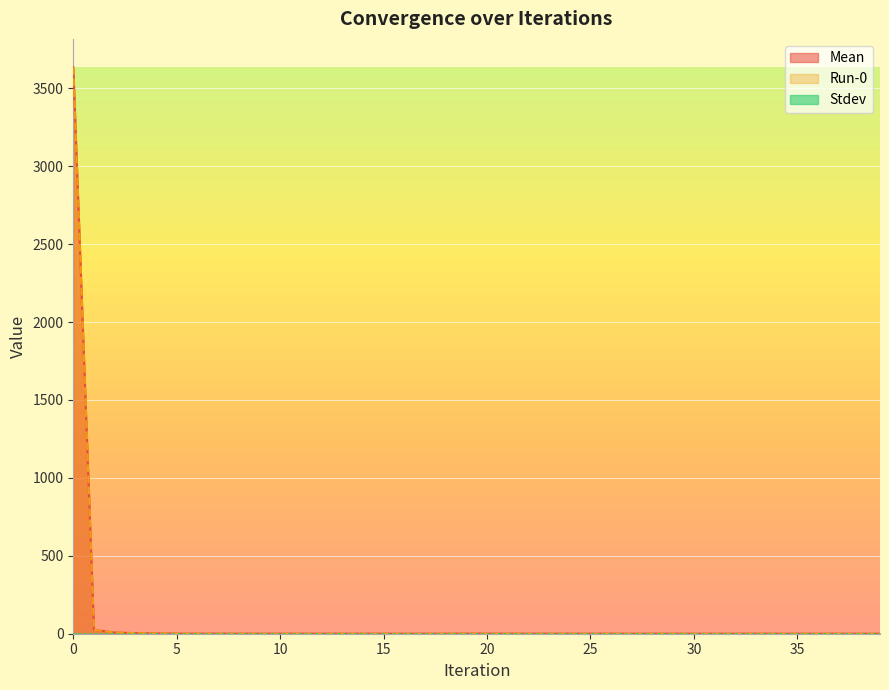

True or false: Mean and Run-0 cross at least once.

False